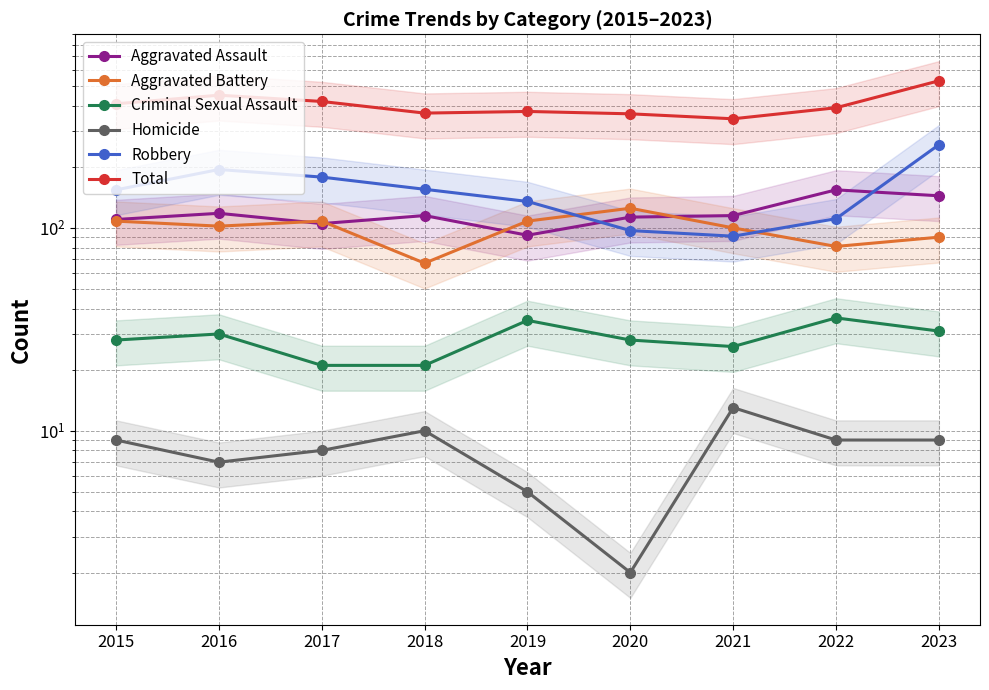

How many categories are shown in the chart?

9